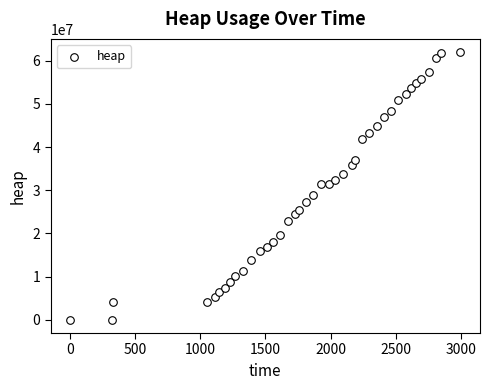

What is the range of X values (max minus min)?

2998